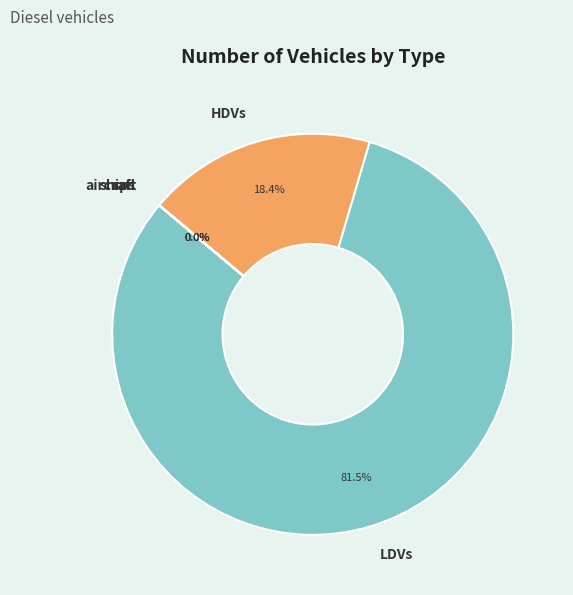

Which category has the biggest portion of the pie?

LDVs